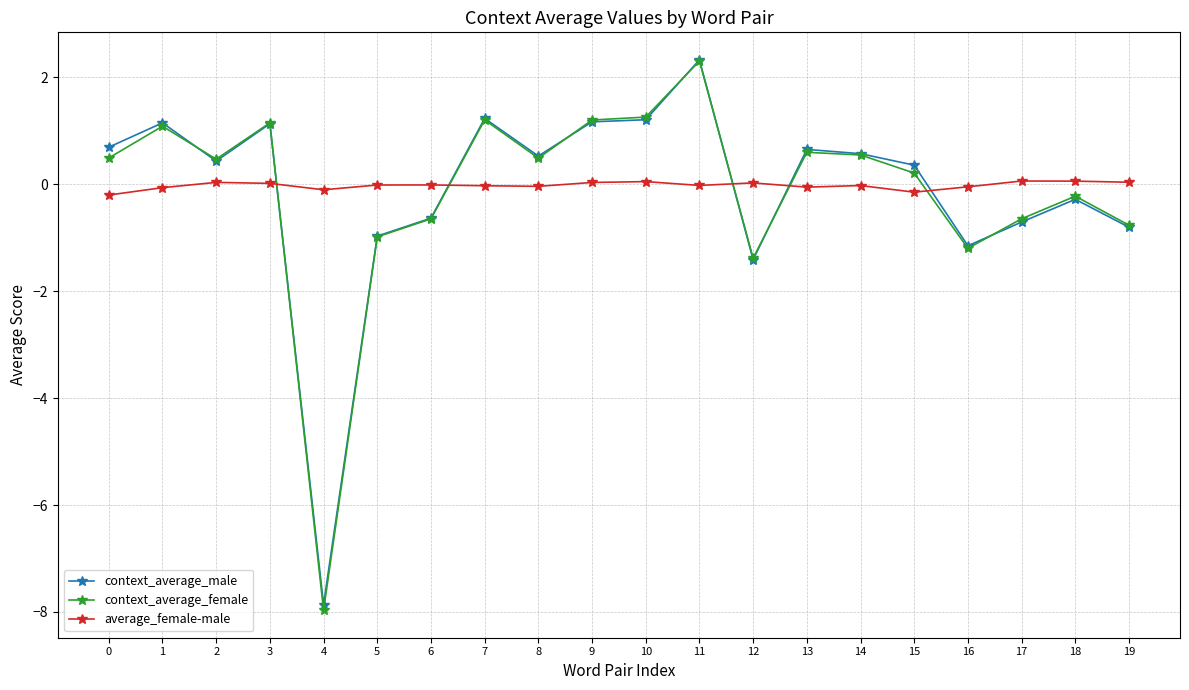

The average_female-male series shows -0.0 at 8. True or false?

True